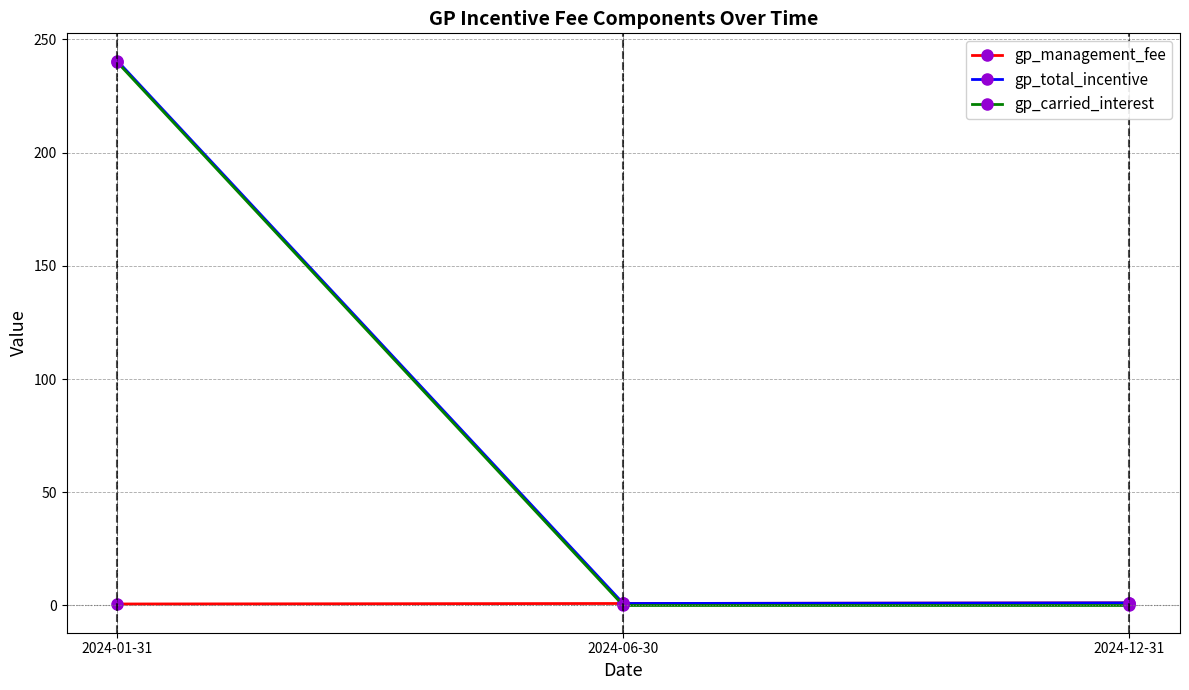

What is the label of the 3rd point from the left?

2024-12-31